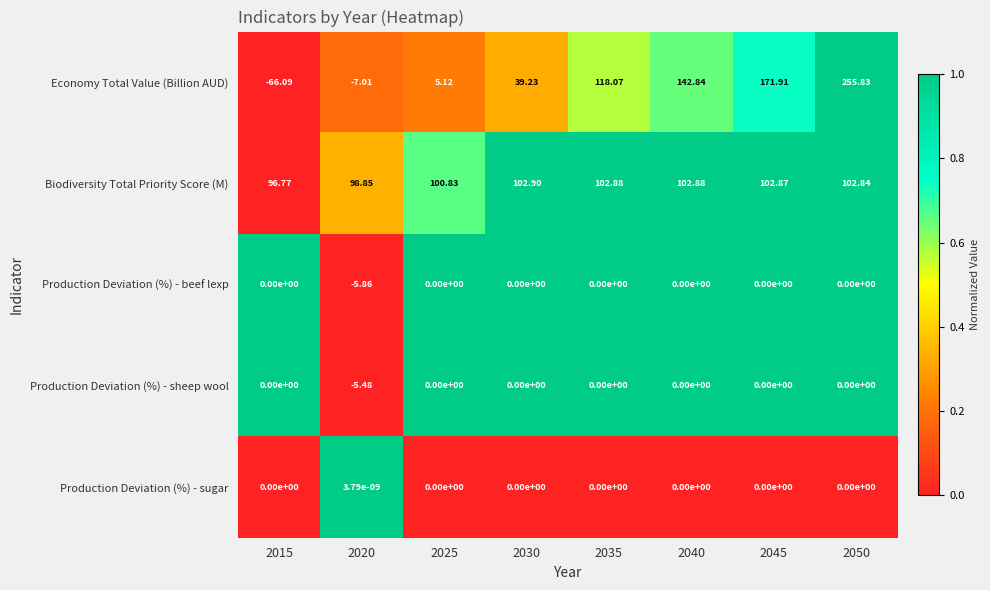

Count the number of data series in this chart.

5